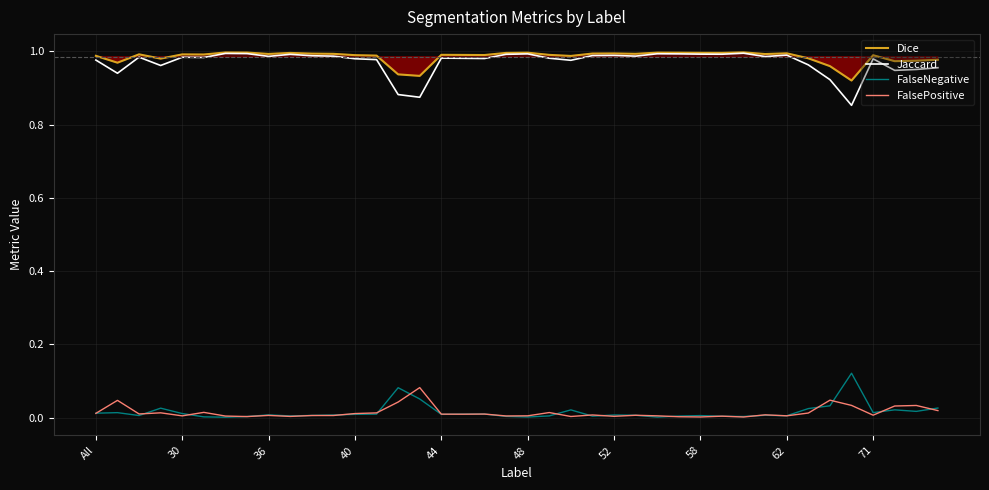

True or false: Dice and FalsePositive intersect in this chart.

False